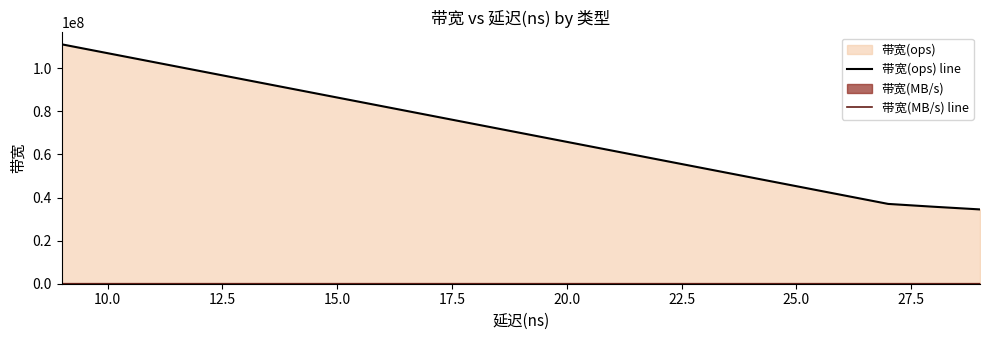

Which category has the lowest value across all series?

20.0